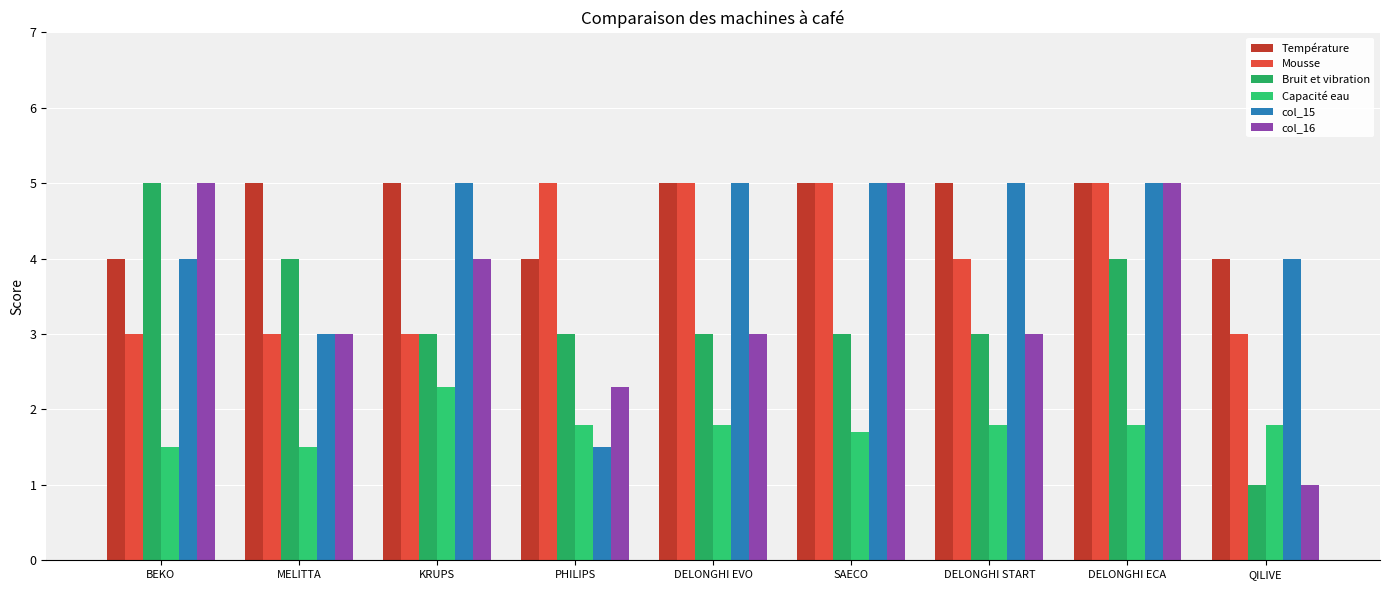

The col_16 series shows 5.0 at SAECO. True or false?

True